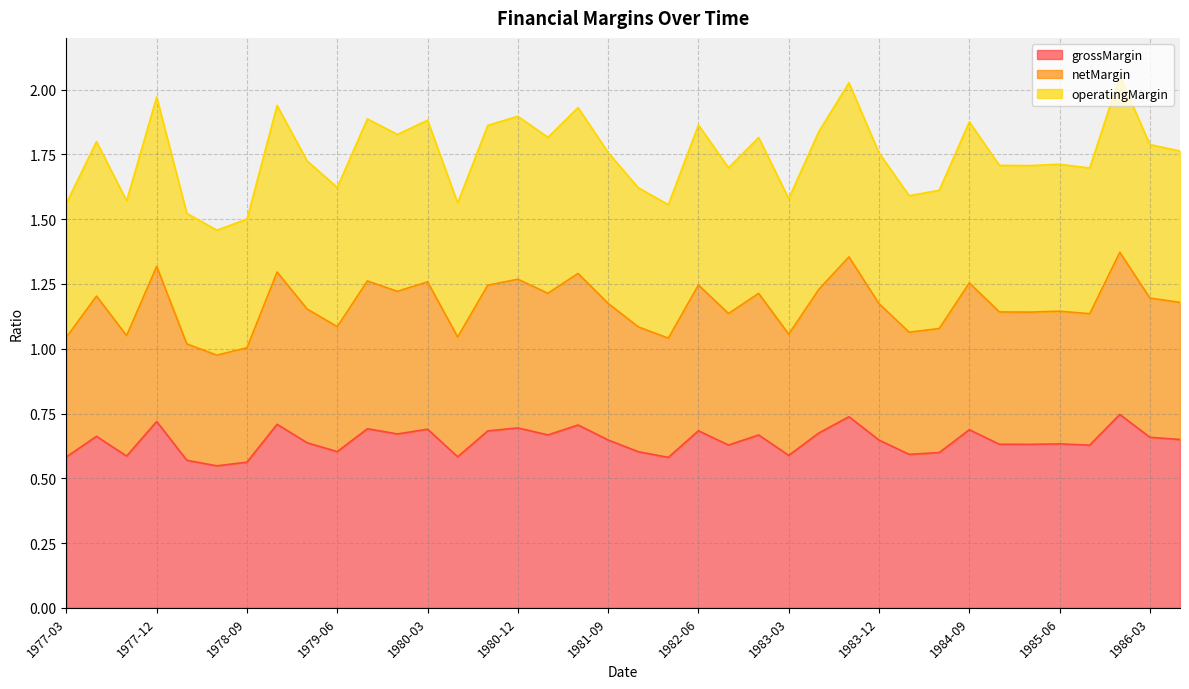

At how many categories does at least one series exceed 1?

38